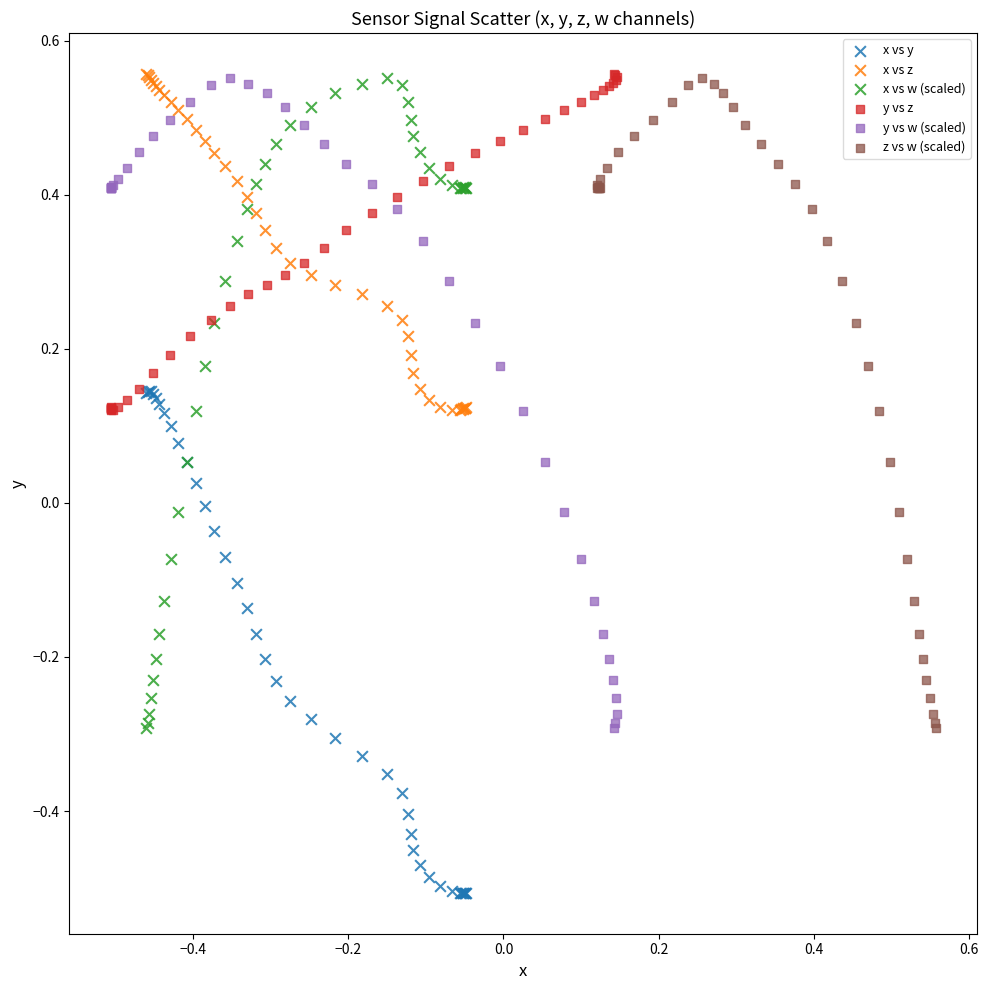

Which series contains the lowest Y value?

x vs y